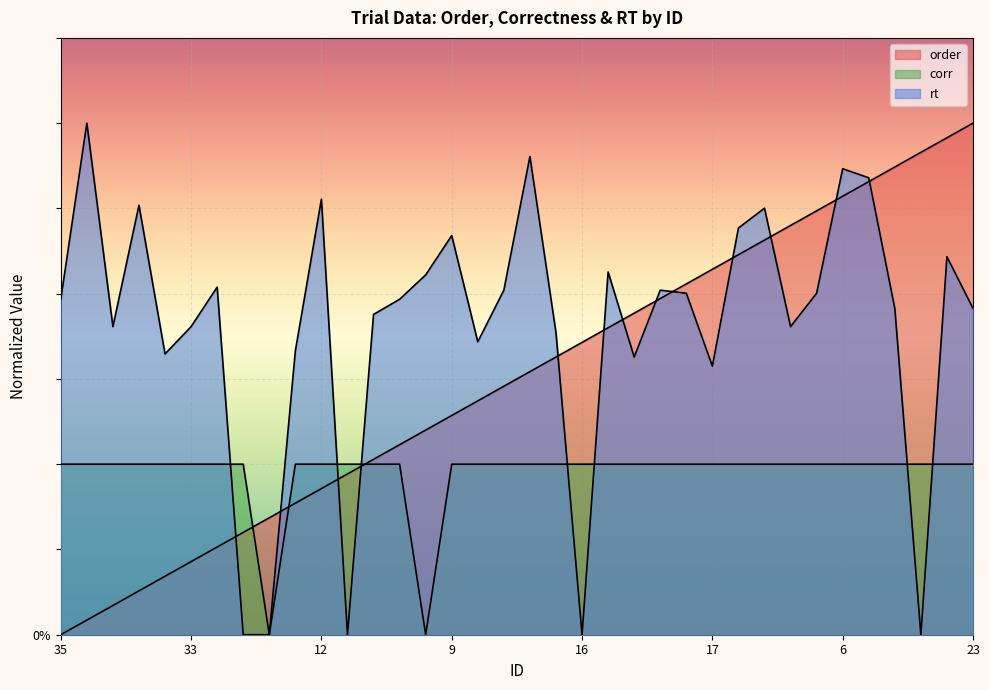

The rt series shows 0.6 at 33. True or false?

False